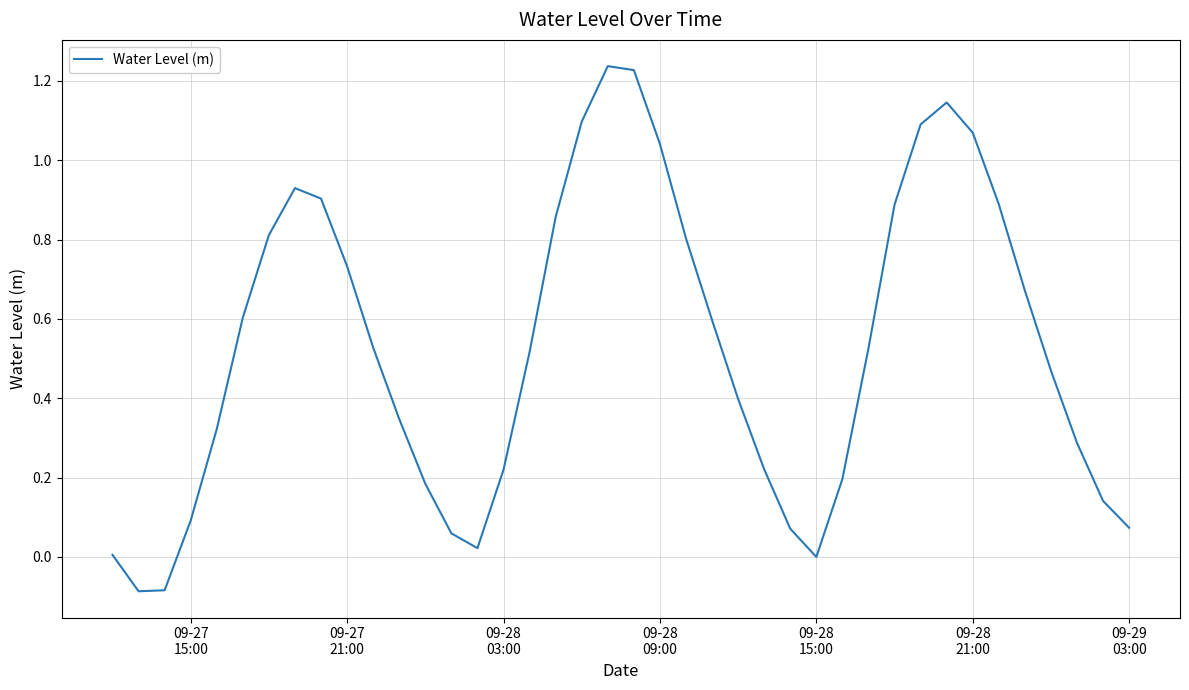

What is the difference between the maximum and minimum values?

1.3